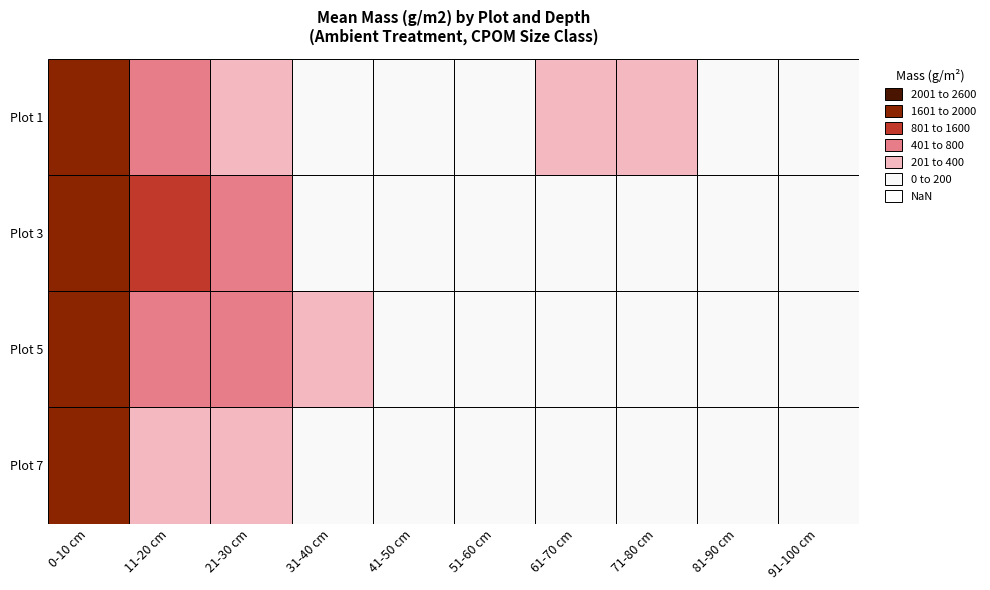

At how many categories does at least one series exceed 582?

3